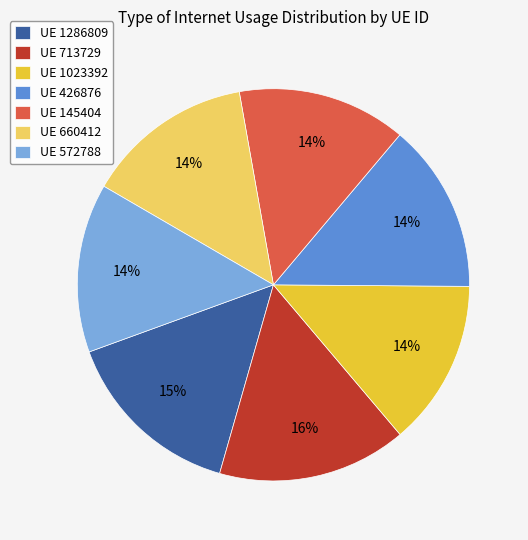

What percentage is the UE 426876 slice, to the nearest percent?

14%